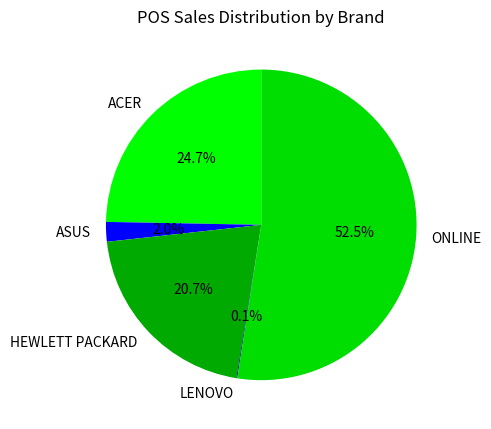

What is the ratio of the value at HEWLETT PACKARD to the value at ONLINE?

0.4